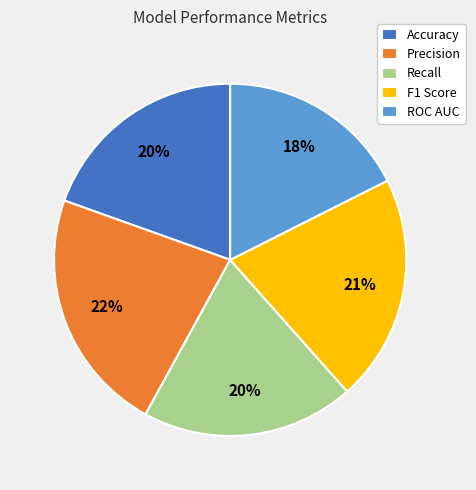

Which has a higher value, Accuracy or F1 Score?

F1 Score